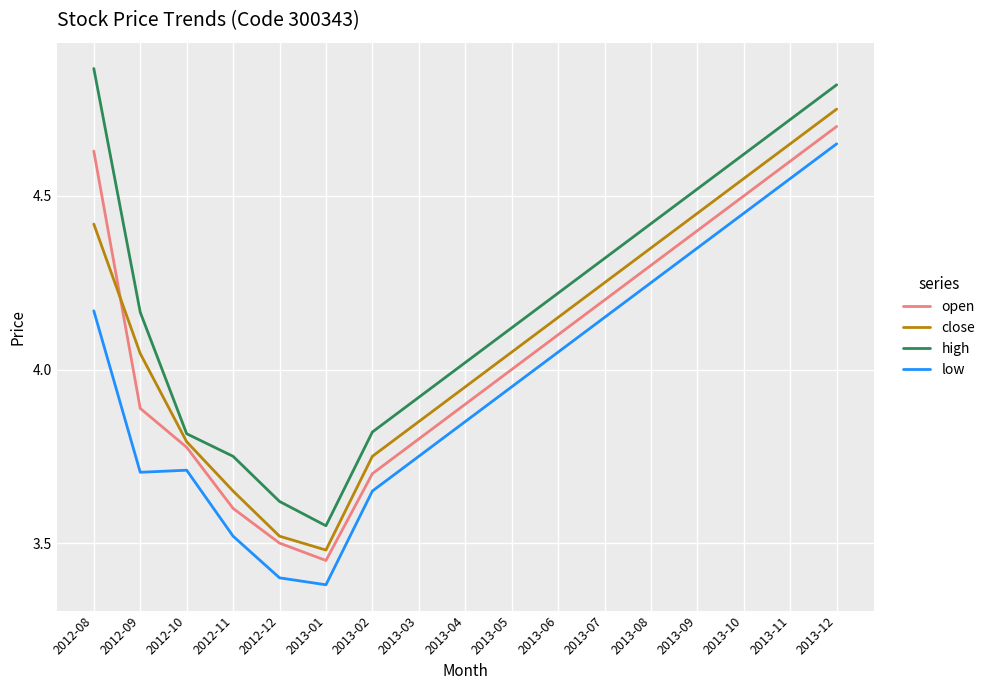

True or false: high and close cross at least once.

False